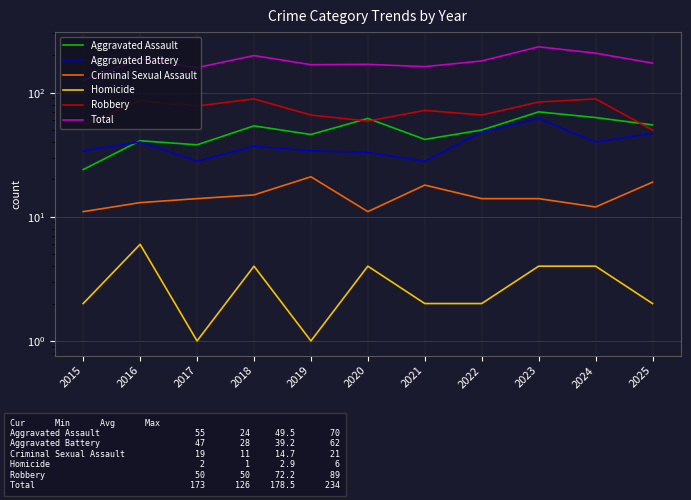

Does the chart have visible grid lines?

Yes